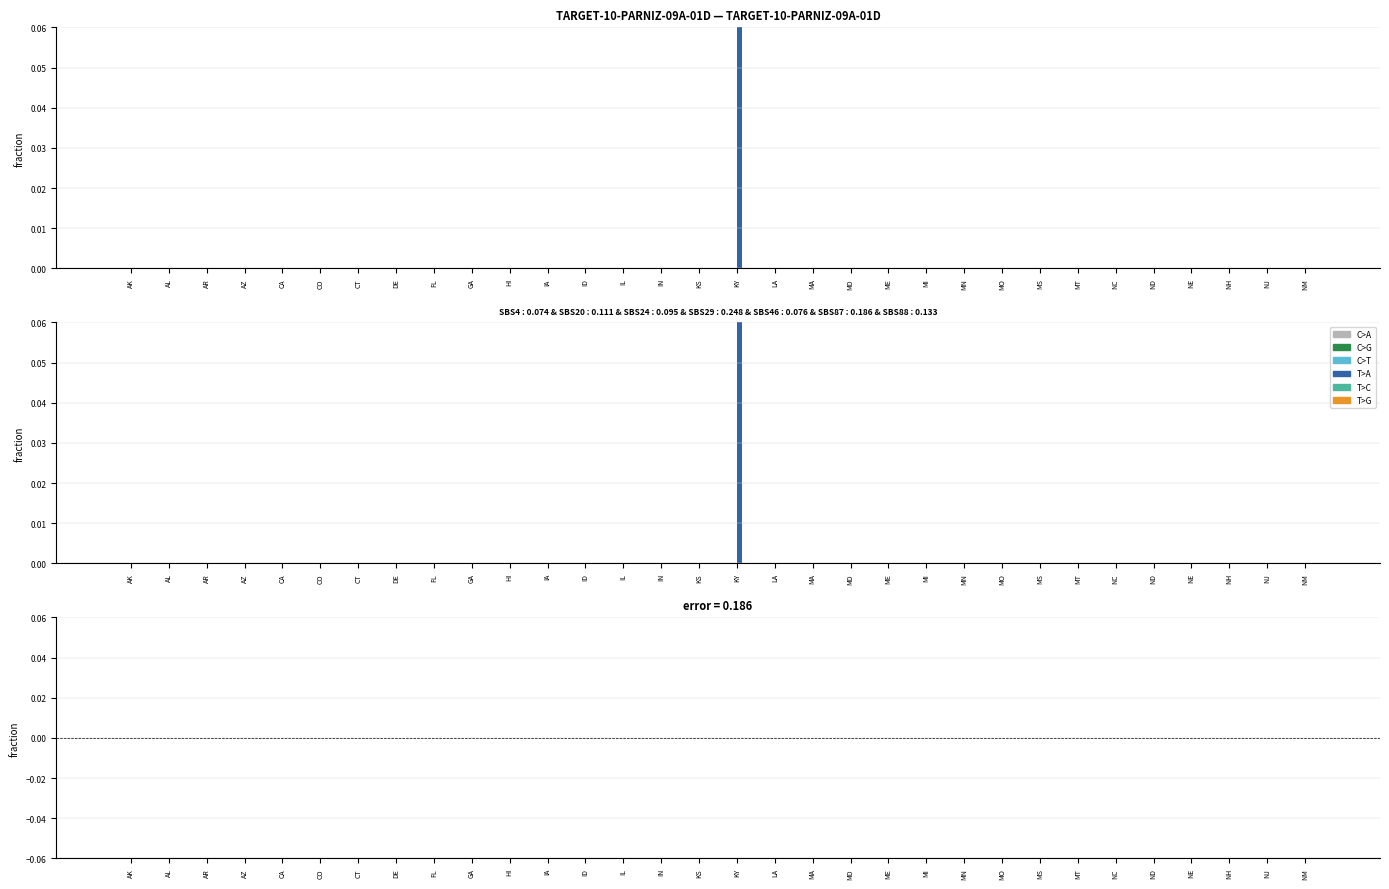

At which label does C>G reach its minimum?

AK